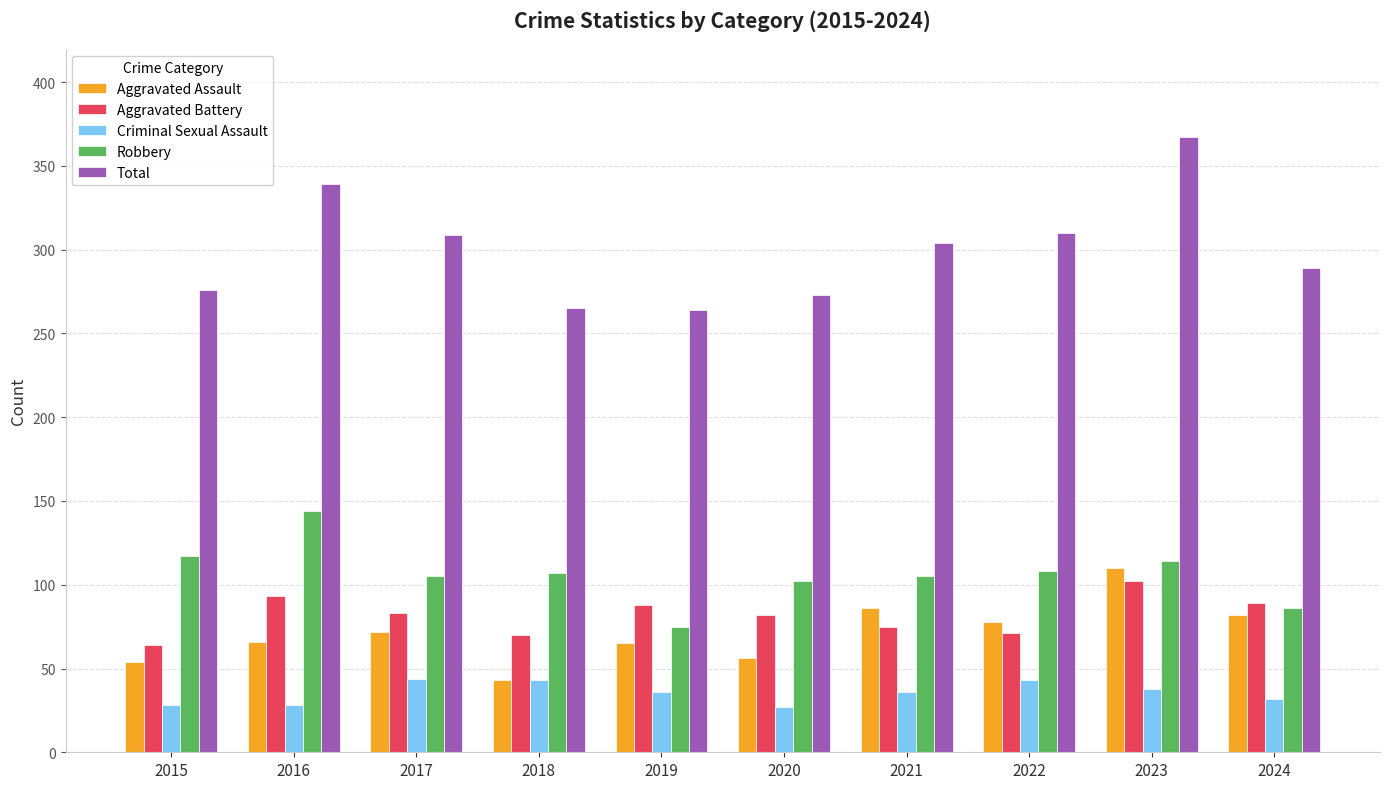

Which series has the largest total across all categories?

Total